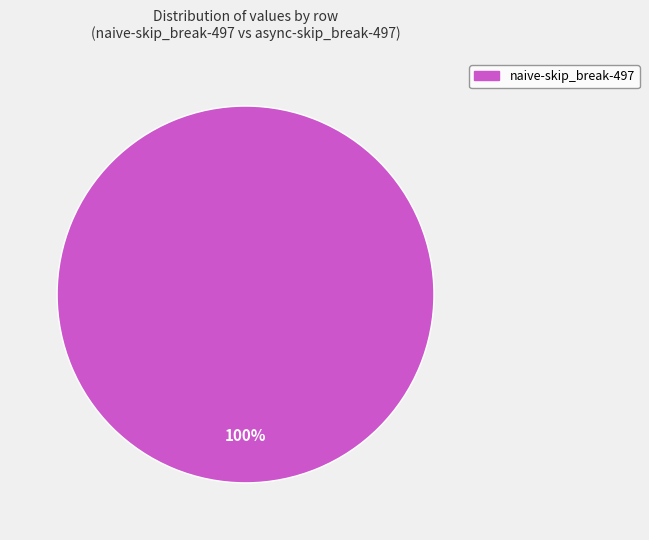

Is there any slice that represents more than half of the pie?

Yes